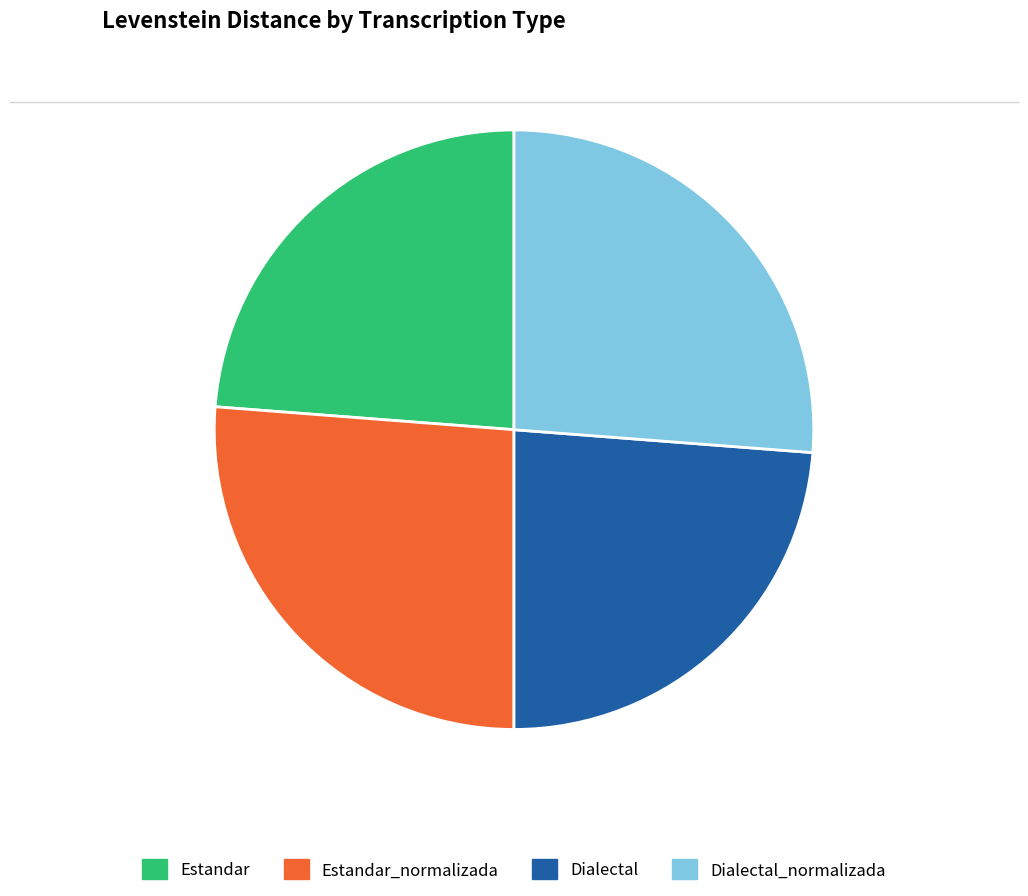

Is there any slice that represents more than half of the pie?

No